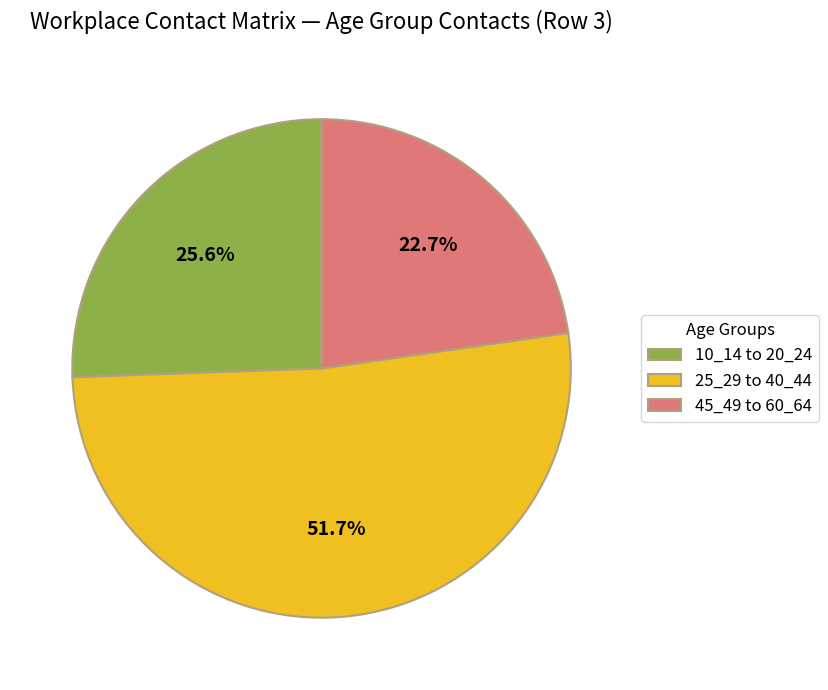

Is there any slice that represents more than half of the pie?

Yes